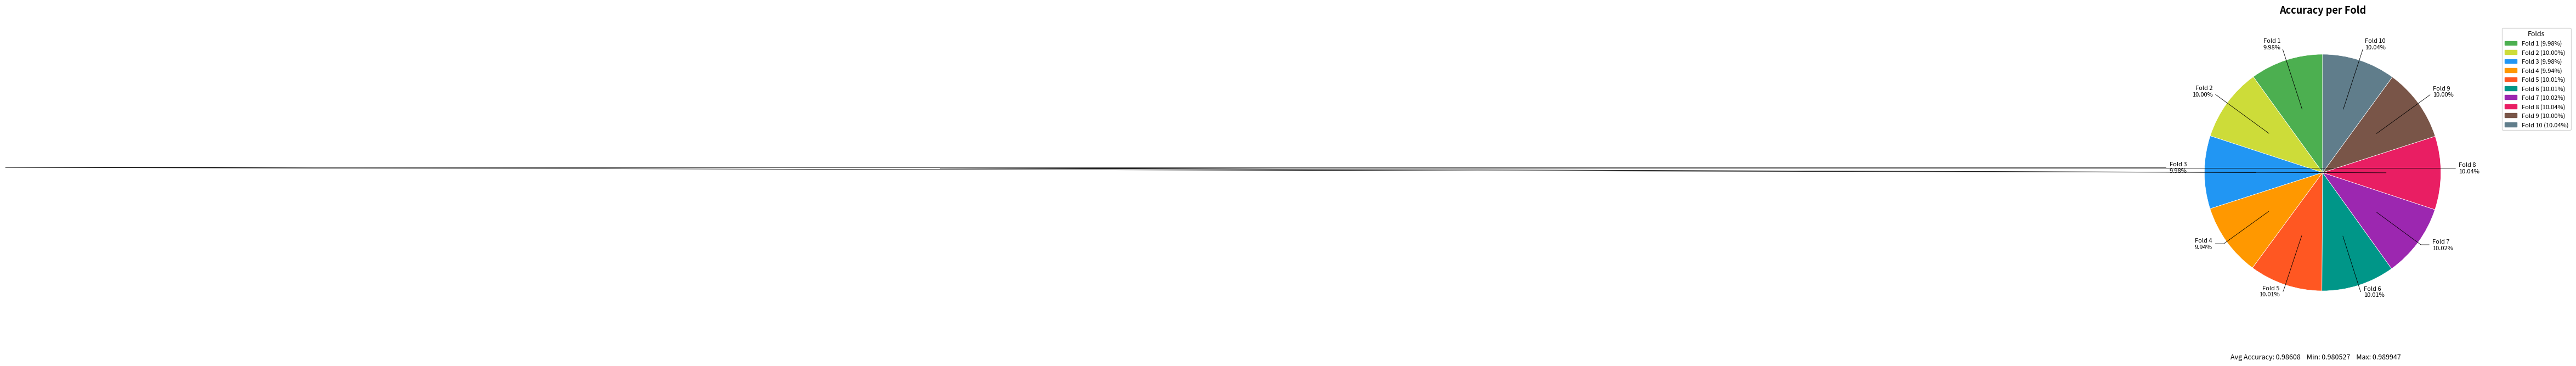

Does any single category account for the majority?

No